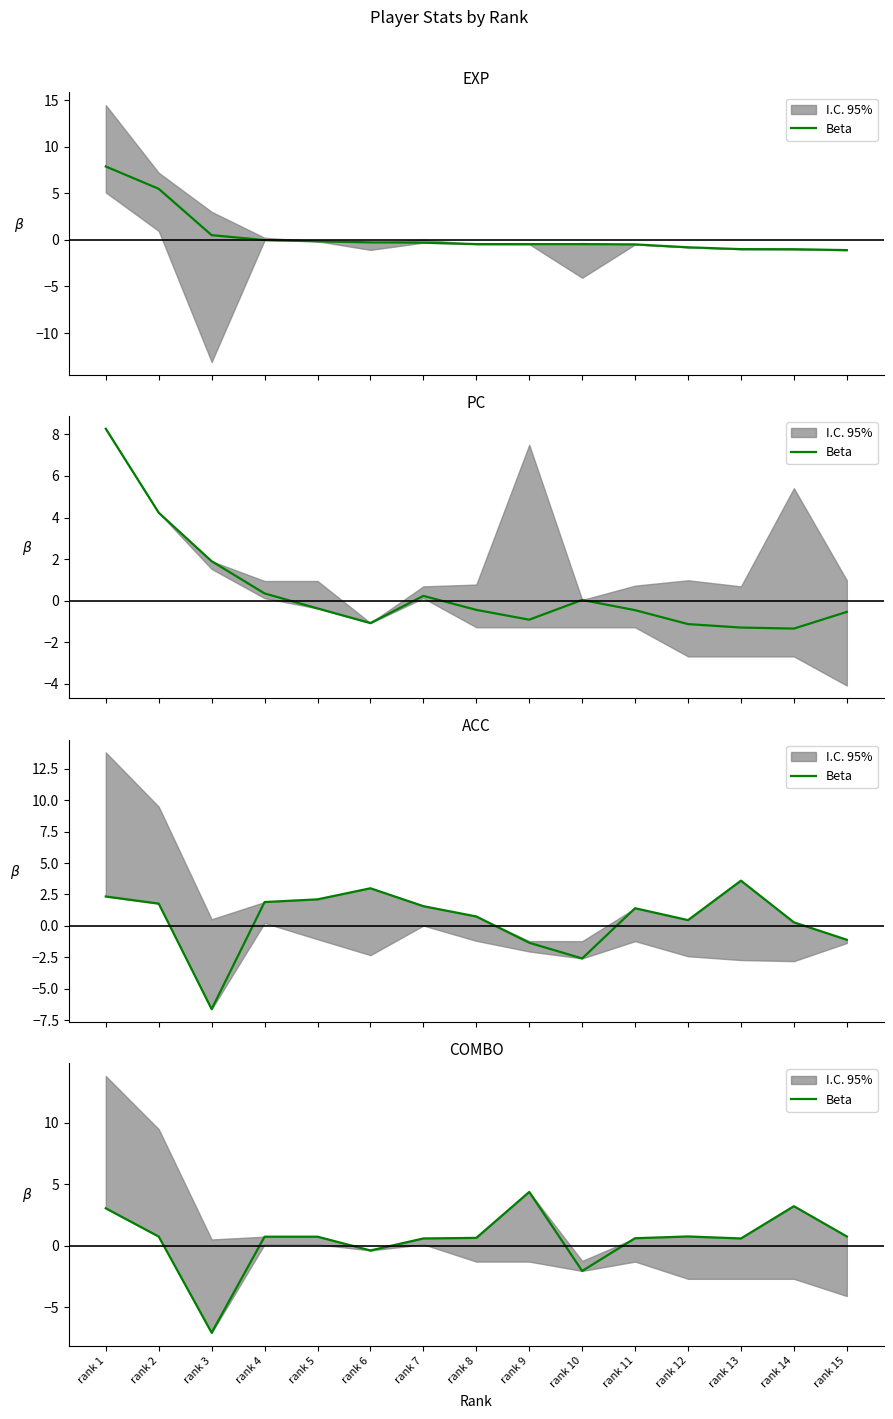

How many categories are shown in the chart?

15